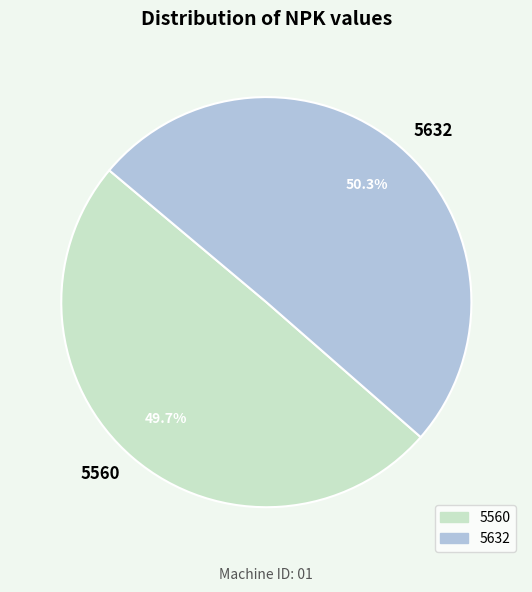

How many slices are in this pie chart?

2